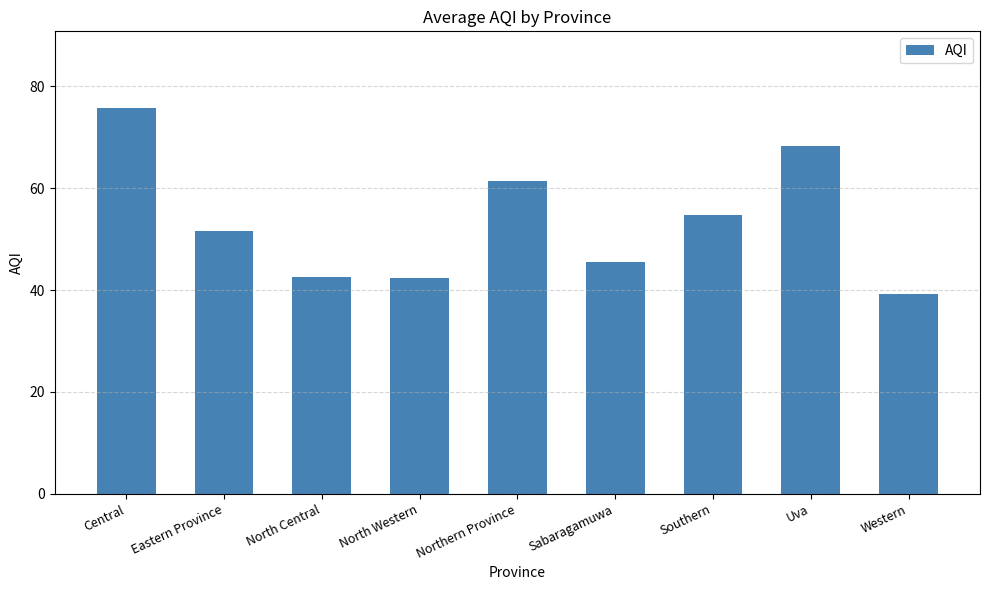

How many series are shown in this chart?

1